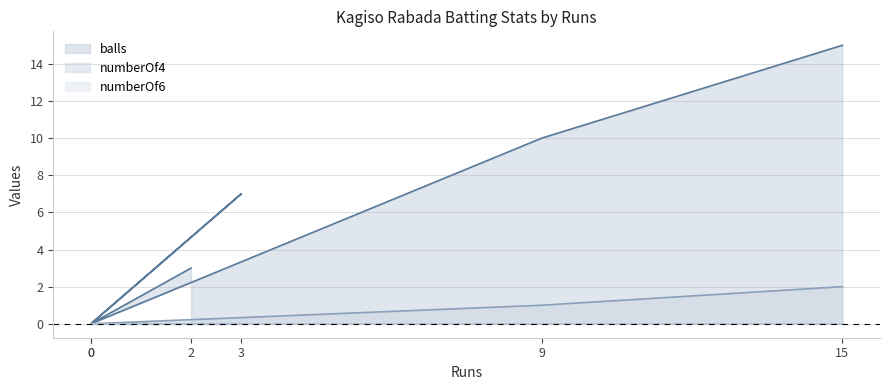

The value of balls at 0 is 0. True or false?

True